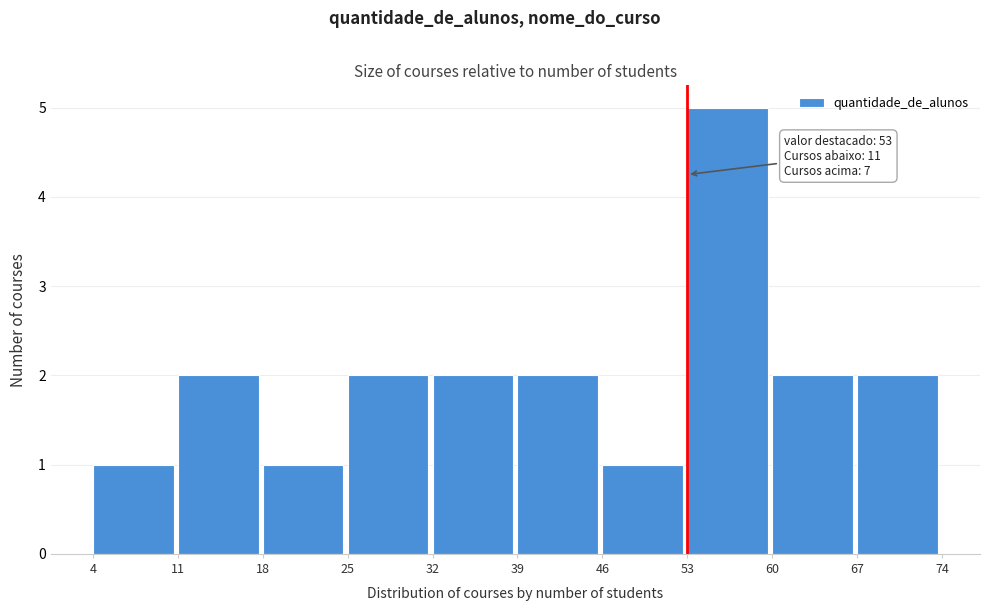

Over which range of the x-axis is the bar tallest?

53 to 60